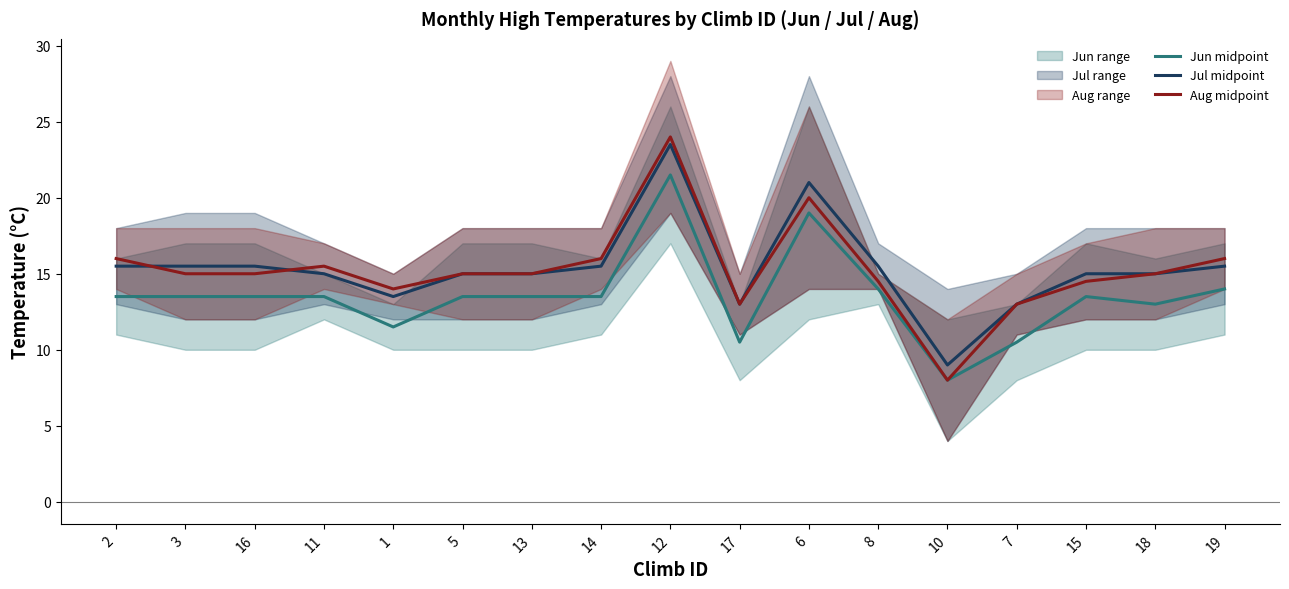

Which series has the largest total across all categories?

Jul midpoint